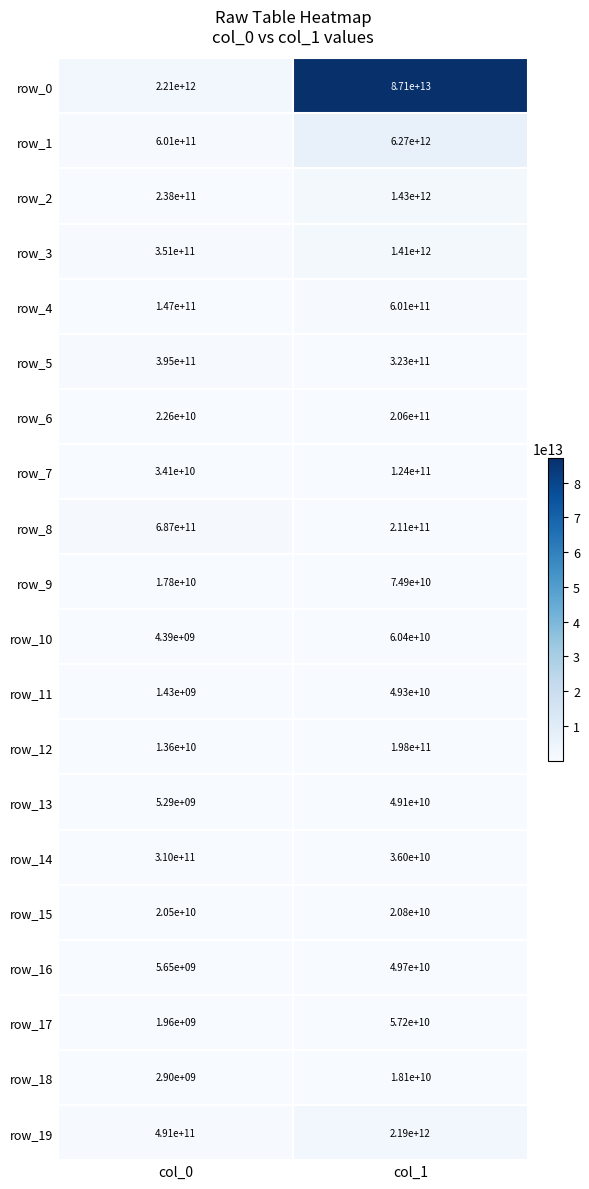

At which category does the chart reach its minimum across all series?

col_0